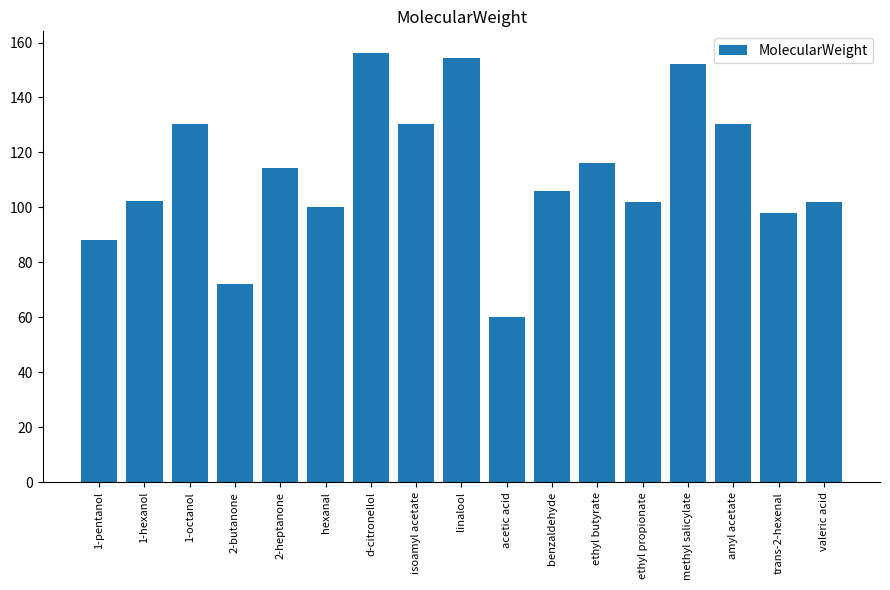

True or false: the data shows 154.2 at linalool.

True